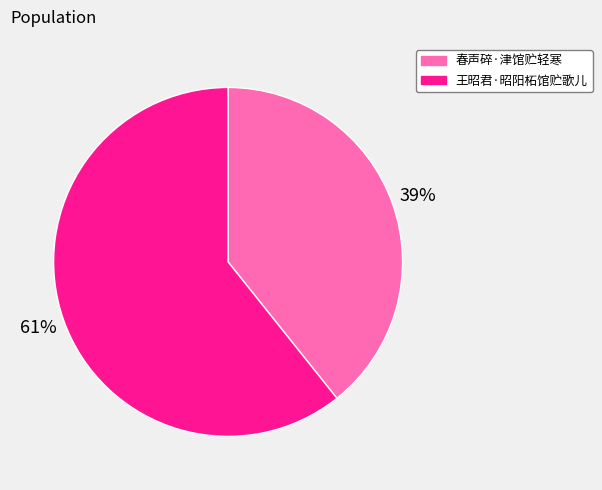

The 春声碎·津馆贮轻寒 slice represents 49% of the pie. True or false?

False